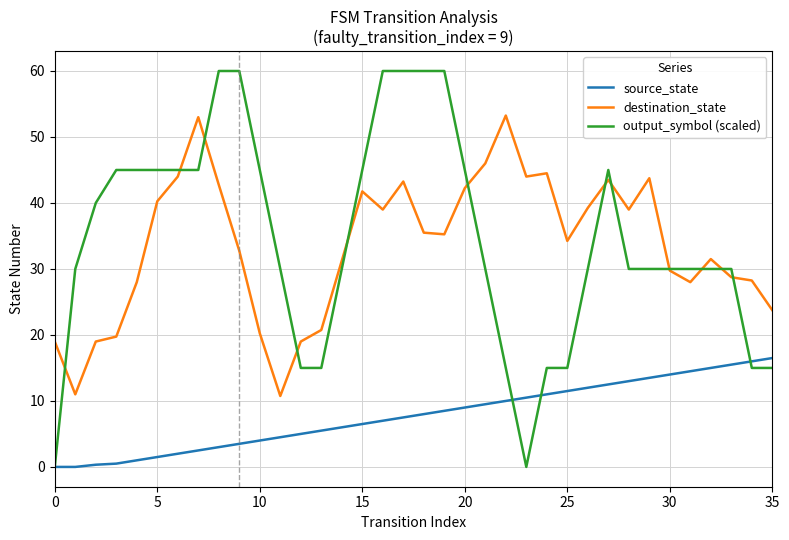

Which series has the largest range (max minus min)?

output_symbol (scaled)